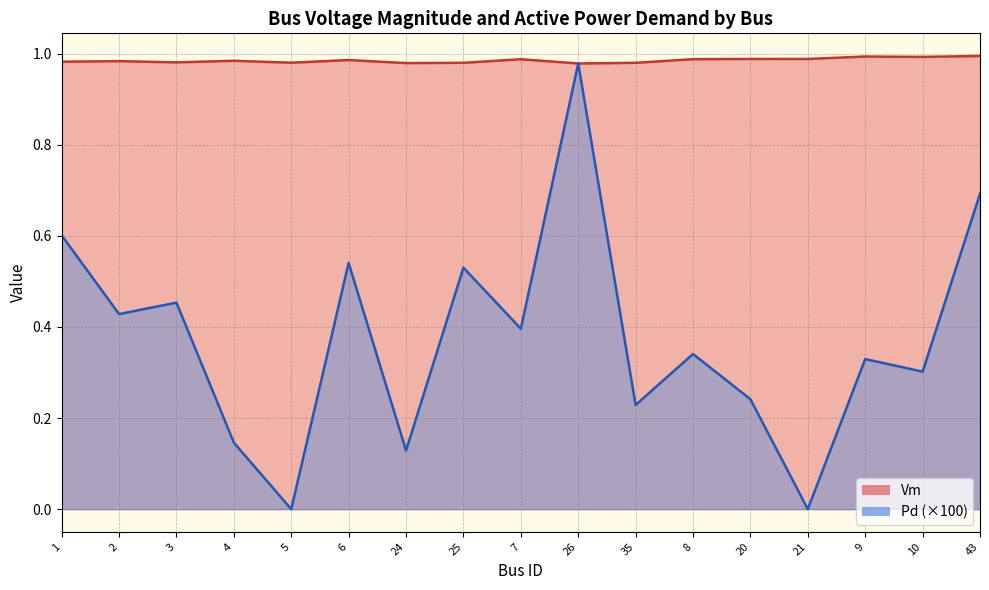

What is the label of the 5th point from the left?

5